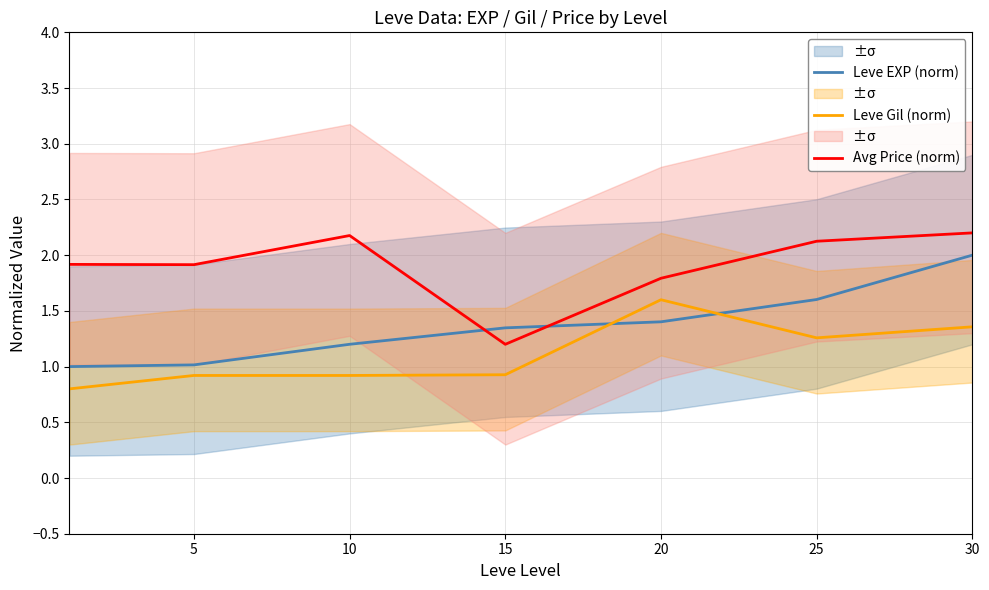

What is the value of the Avg Price (norm) point at the 3rd from the left?

2.2